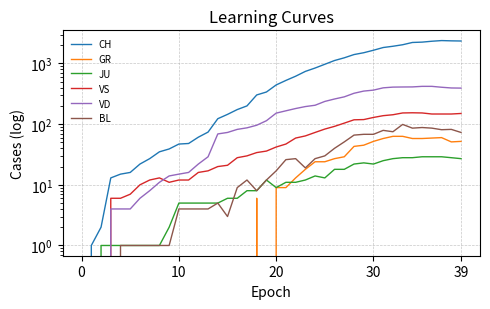

How many positive values does the VD series have?

37